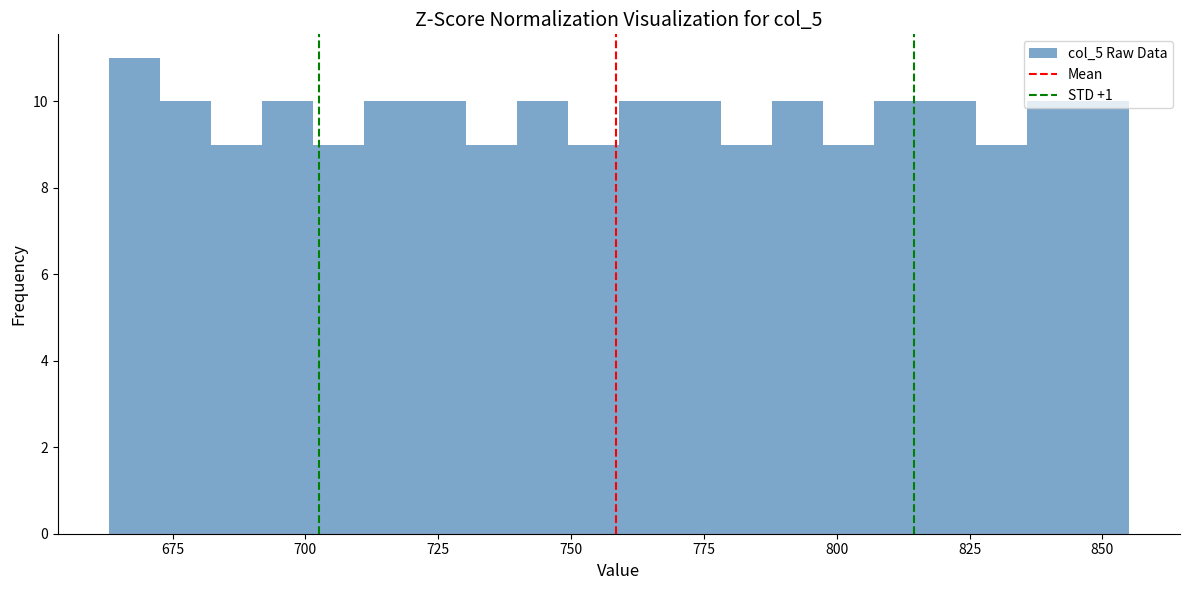

Around what value on the x-axis is the tallest bar? Give the approximate position of its centre, as read against the axis.

670